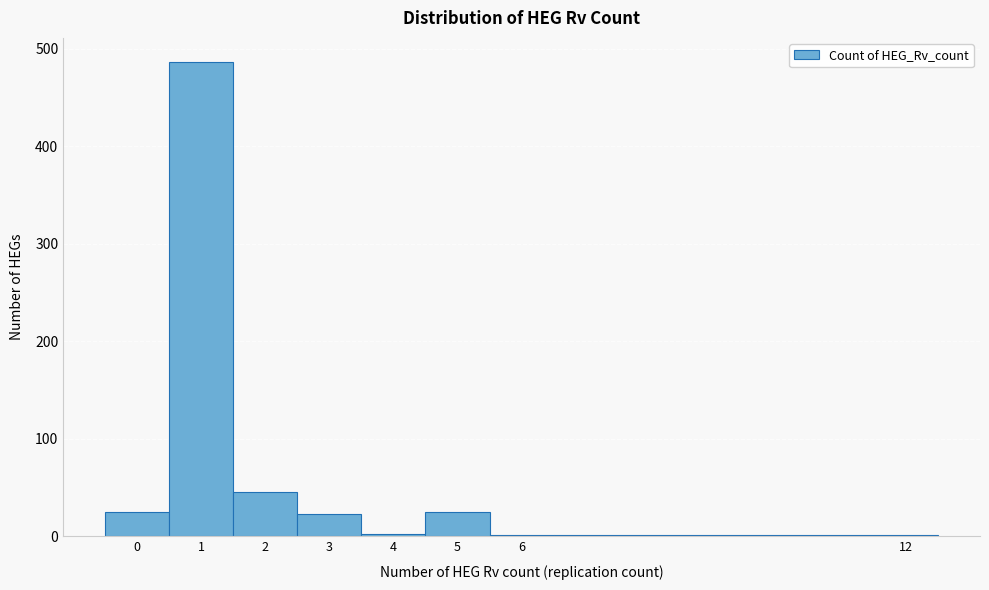

Which range on the x-axis has the tallest bar?

0.5 to 1.5